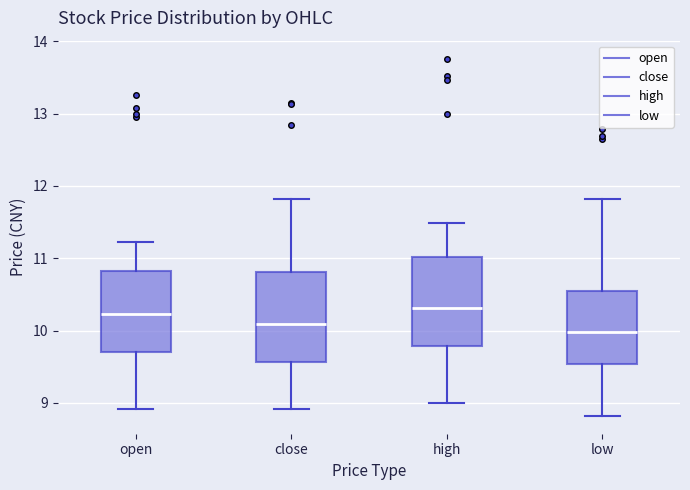

Reading left to right, read every box against the y-axis: the position of its median line, the range the box covers, and the ends of its whiskers. The values are not printed on the chart, so give them approximately, as read against the axis.

open: median 10.2, box 9.7 to 10.8, whiskers 8.9 to 11.2
close: median 10.1, box 9.6 to 10.8, whiskers 8.9 to 11.8
high: median 10.3, box 9.8 to 11.0, whiskers 9.0 to 11.5
low: median 10.0, box 9.5 to 10.5, whiskers 8.8 to 11.8